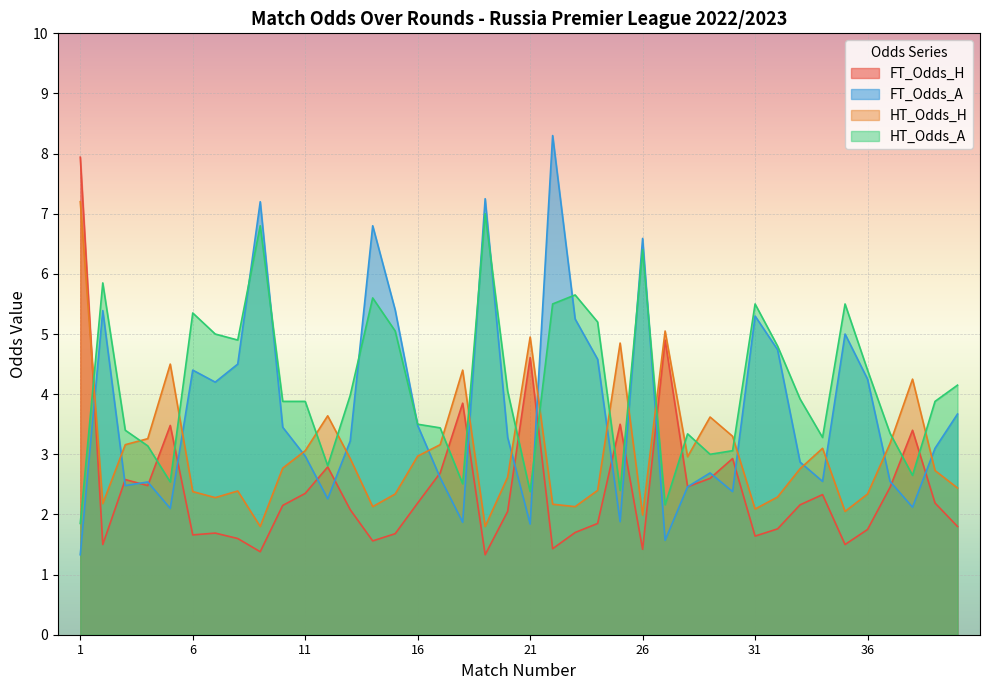

At which label does FT_Odds_H reach its peak?

1